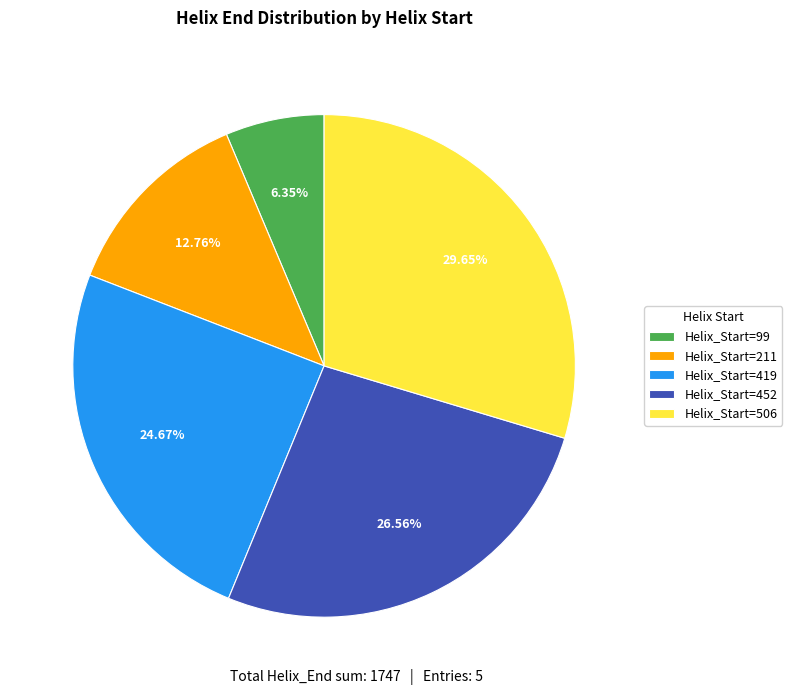

Count the number of slices in the pie.

5